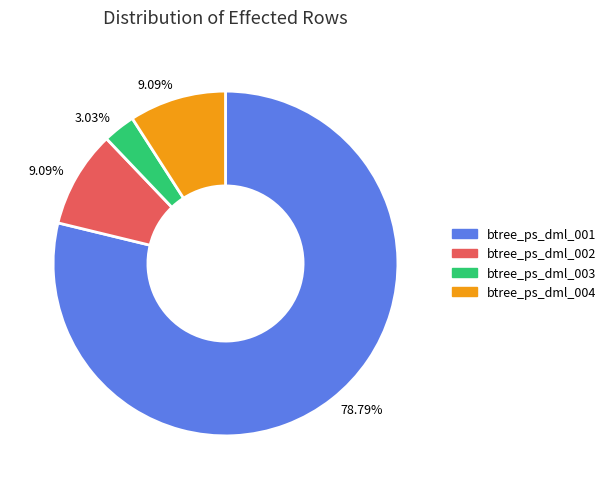

What portion of the pie excludes btree_ps_dml_003?

97.0%